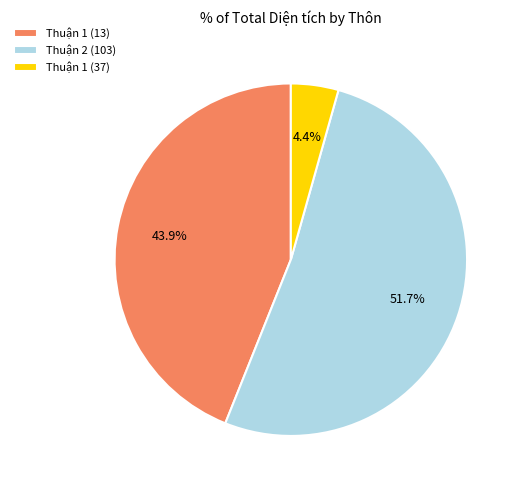

Which category has the smallest portion of the pie?

Thuận 1 (37)